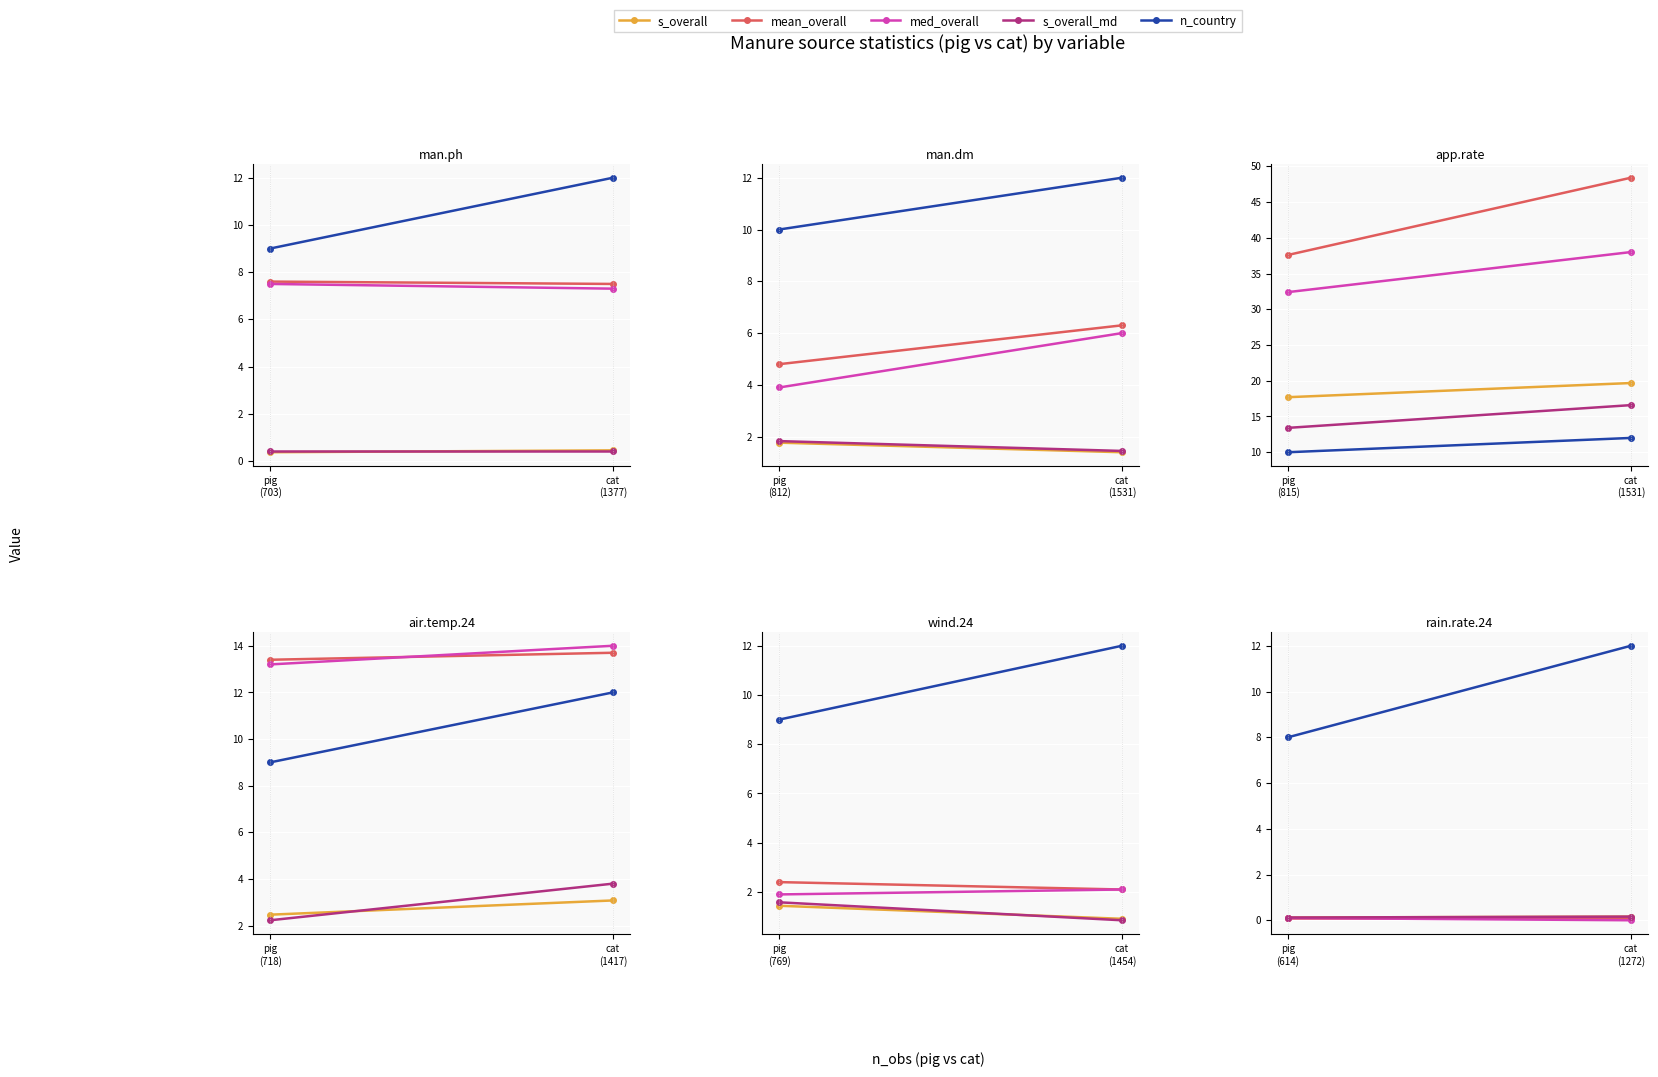

Which series has the widest spread of values?

n_country